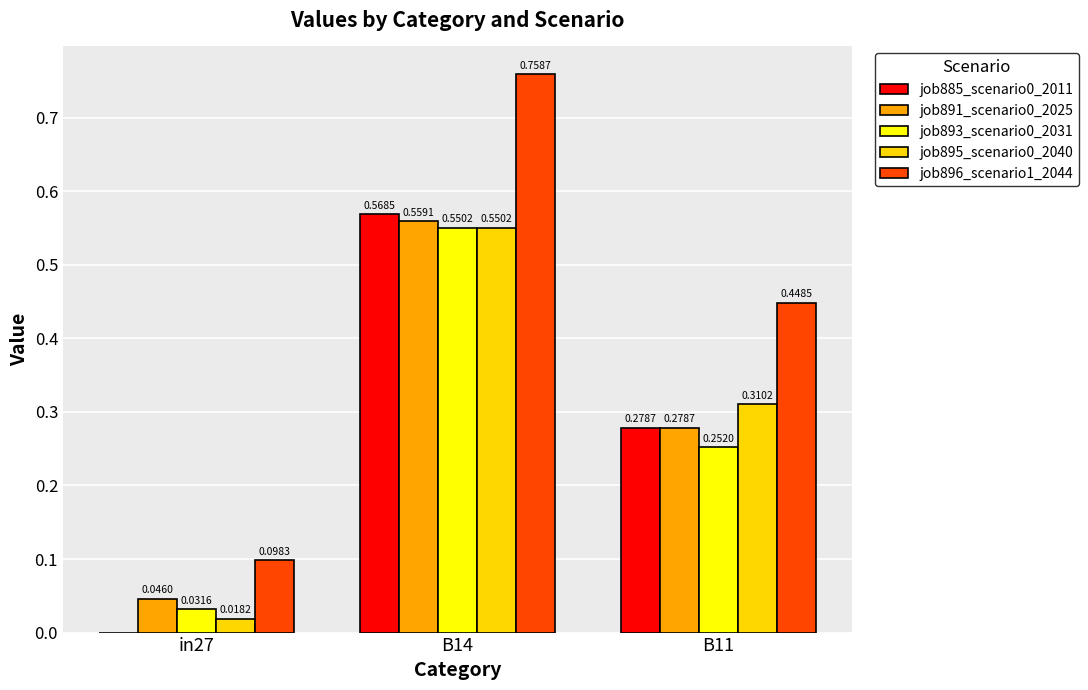

Which series has the largest total across all categories?

job896_scenario1_2044